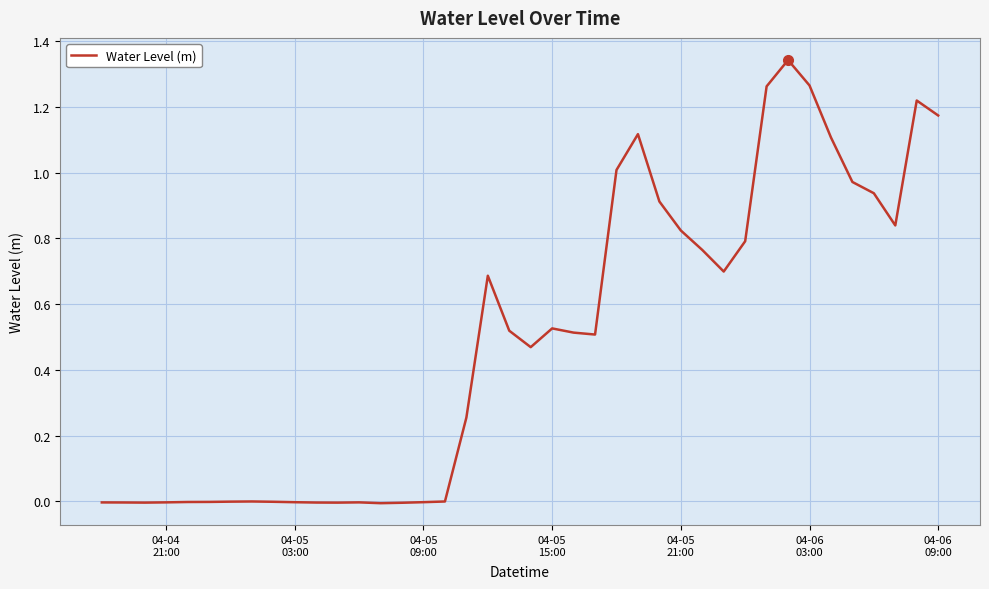

How many distinct data groups are displayed?

1